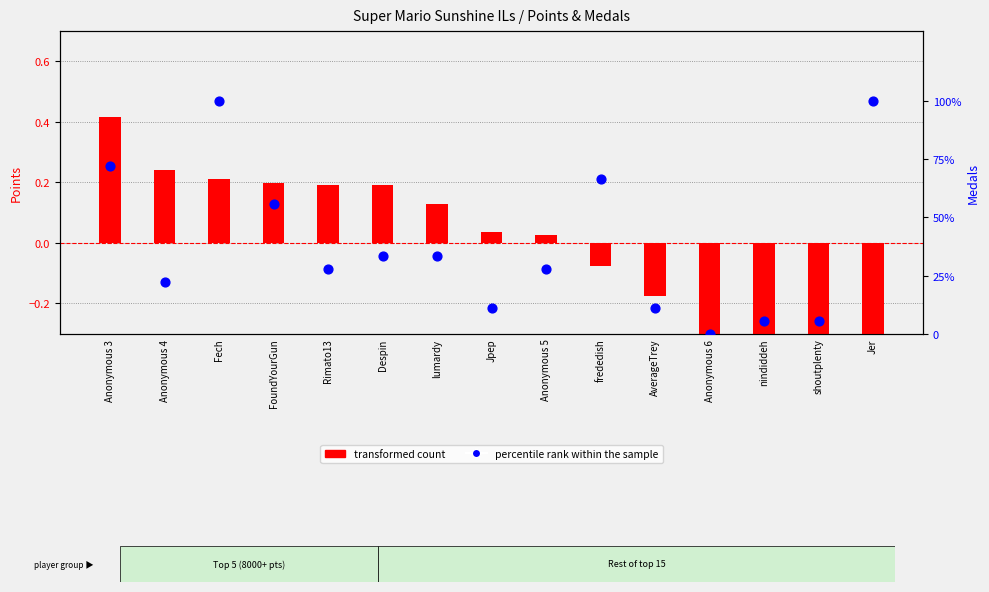

Which series contains the highest Y value?

percentile rank within the sample